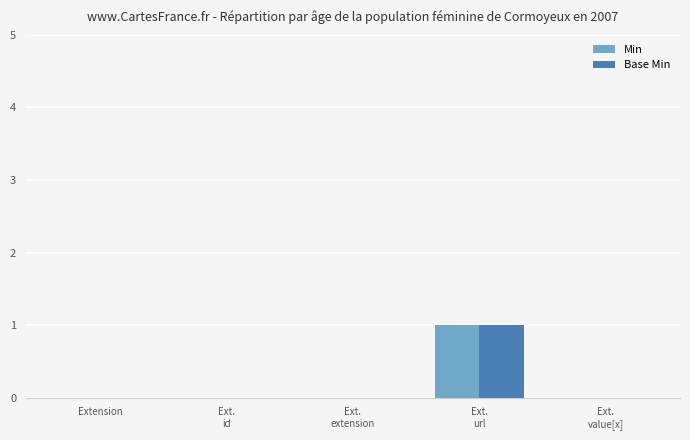

The Min series shows 0 at Extension. True or false?

True